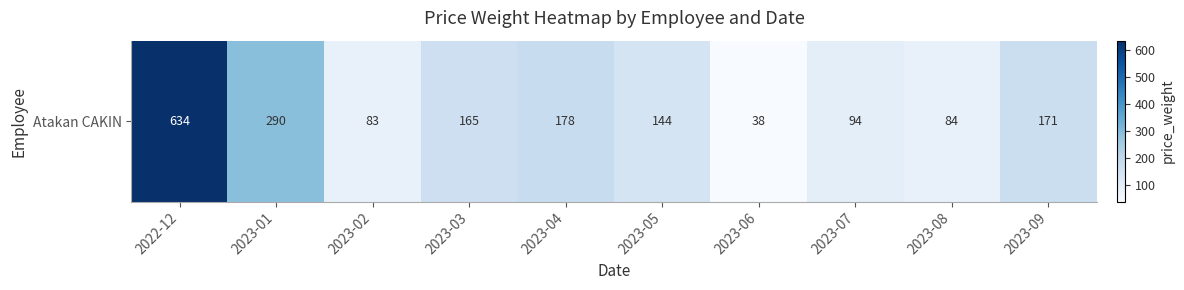

What is the maximum value shown in the chart?

634